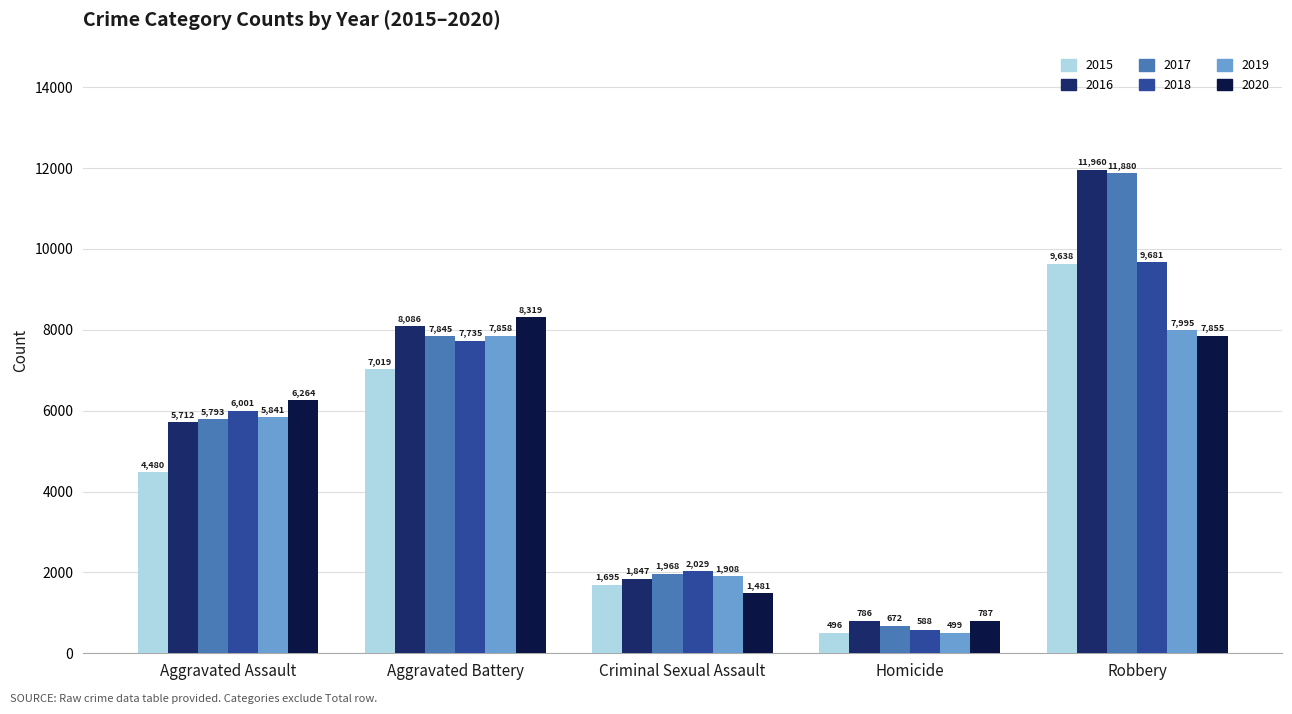

The value of 2018 at Aggravated Assault is 10049. True or false?

False